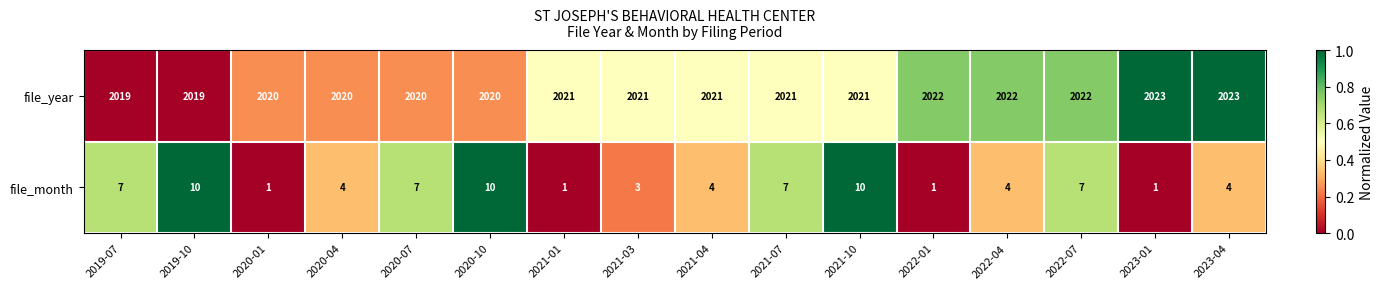

Rank the series by their maximum value, from highest to lowest.

file_year, file_month